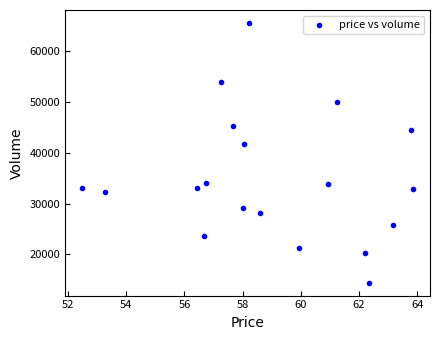

What is the range of Y values (max minus min)?

51150